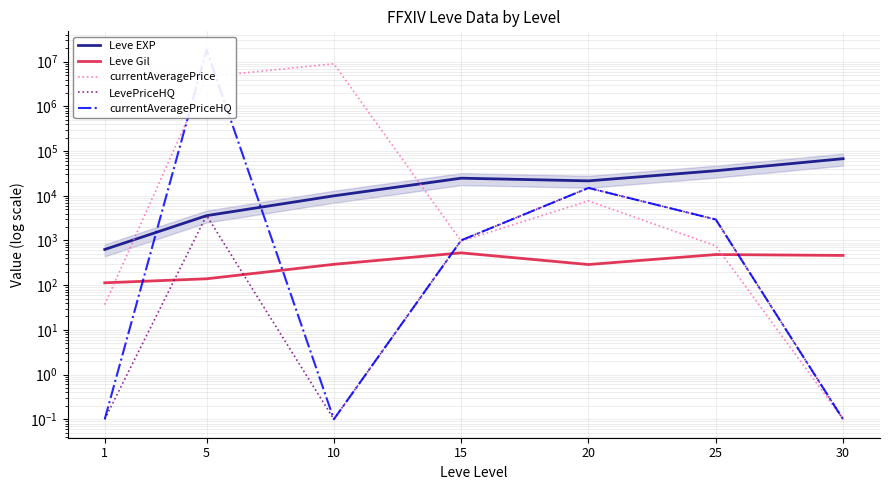

True or false: Leve Gil and LevePriceHQ cross at least once.

True